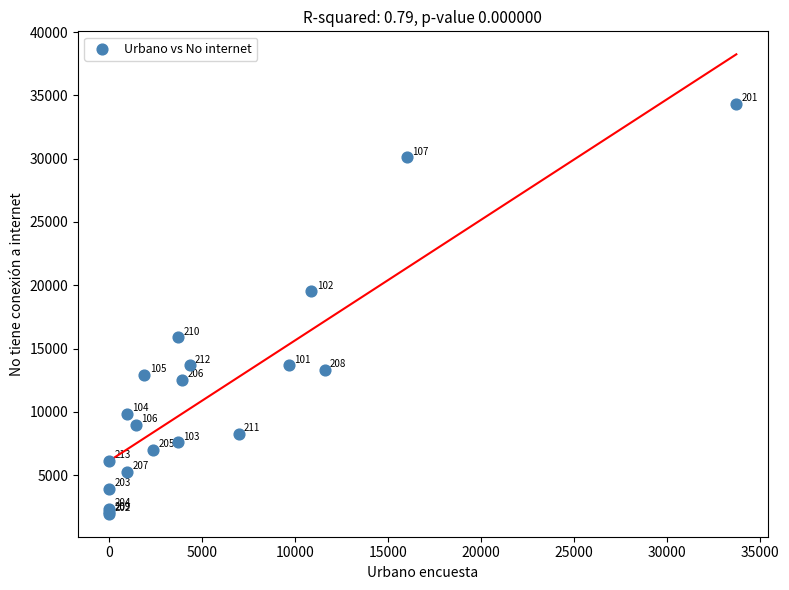

What Y value in the scatter plot is closest to 18150?

19520